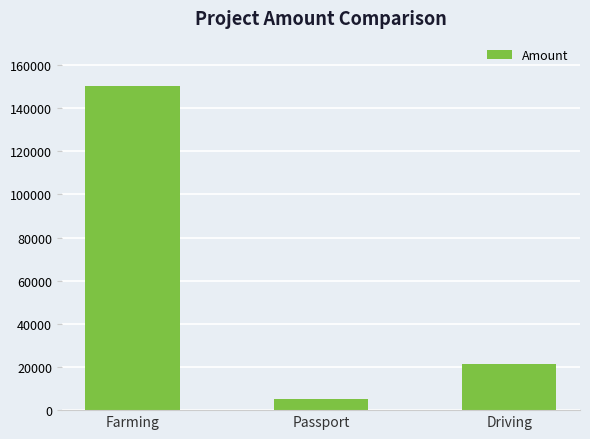

Between Farming and Driving, which is larger?

Farming